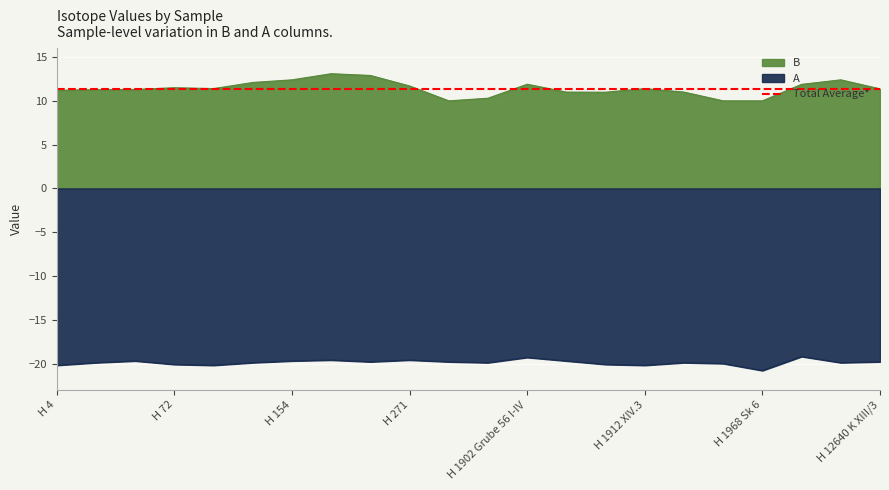

Is it true that B equals 17.6 at H 274?

False